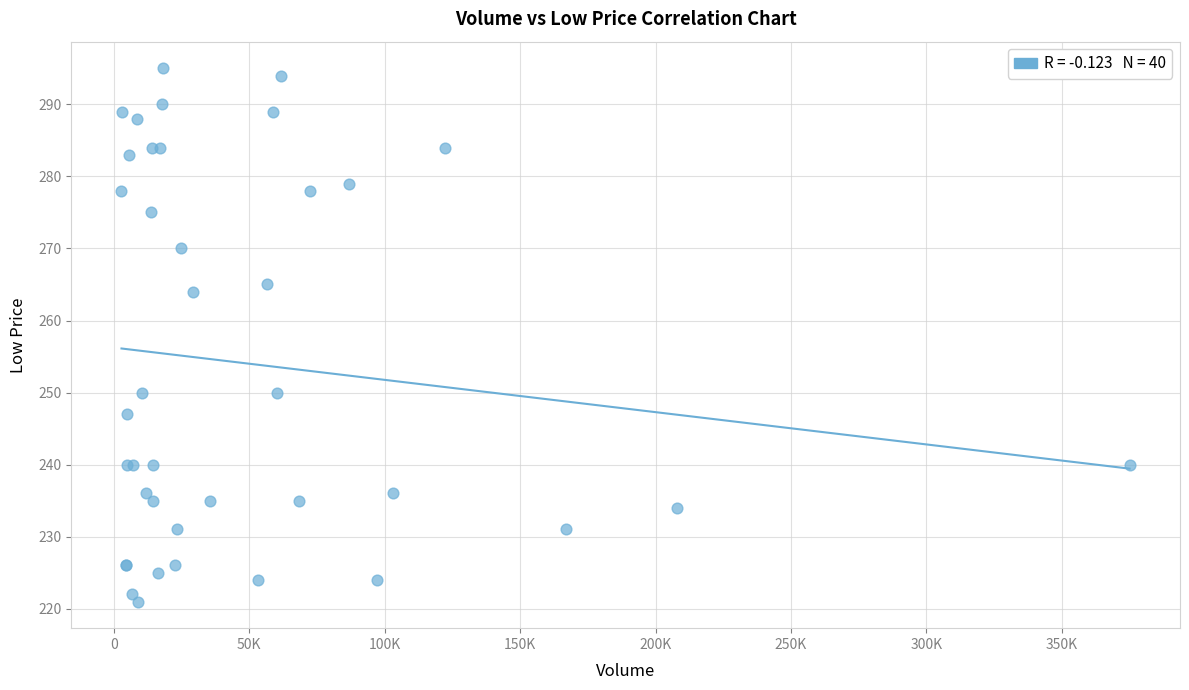

What Y value in the scatter plot is closest to 258?

264